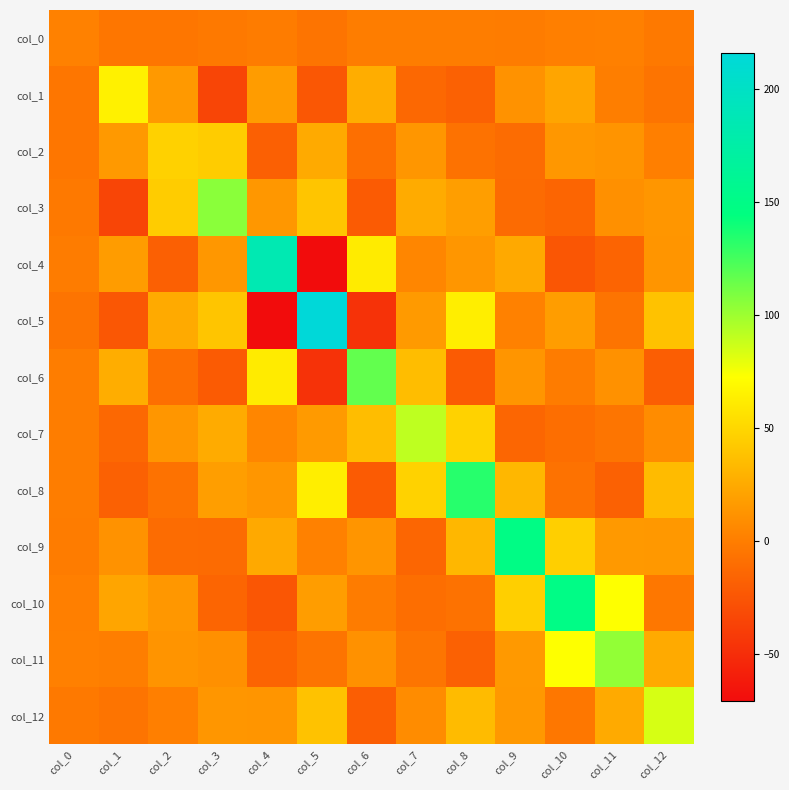

Which series has the largest total across all categories?

col_9